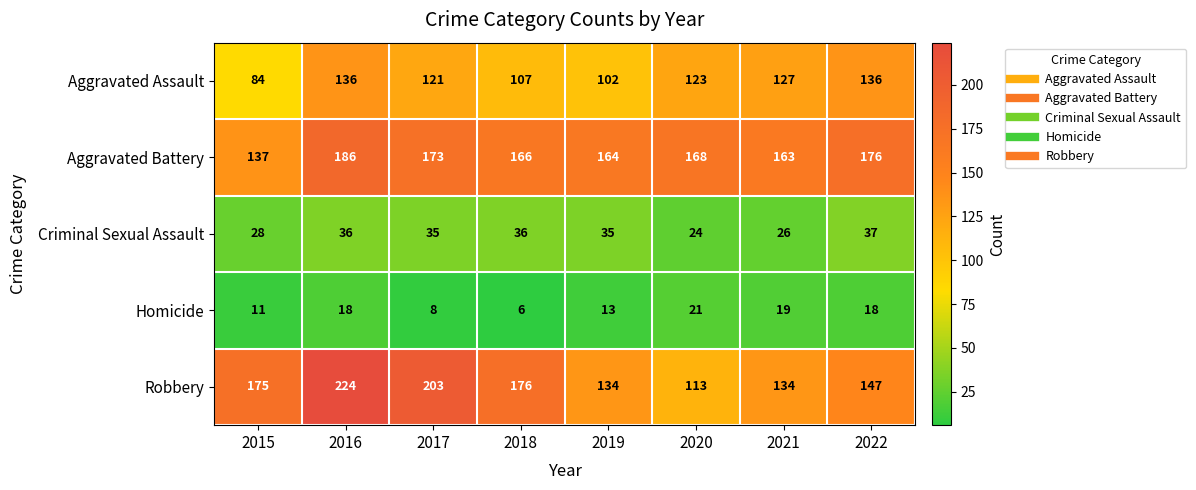

Which series has the largest total across all categories?

Aggravated Battery